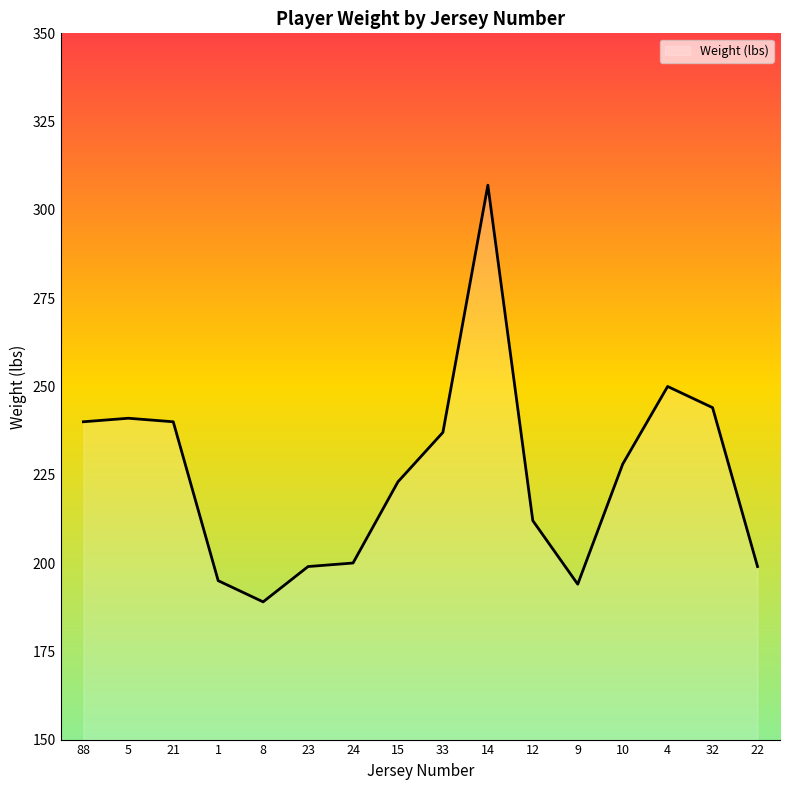

The chart shows a value of 240 at 21. True or false?

True